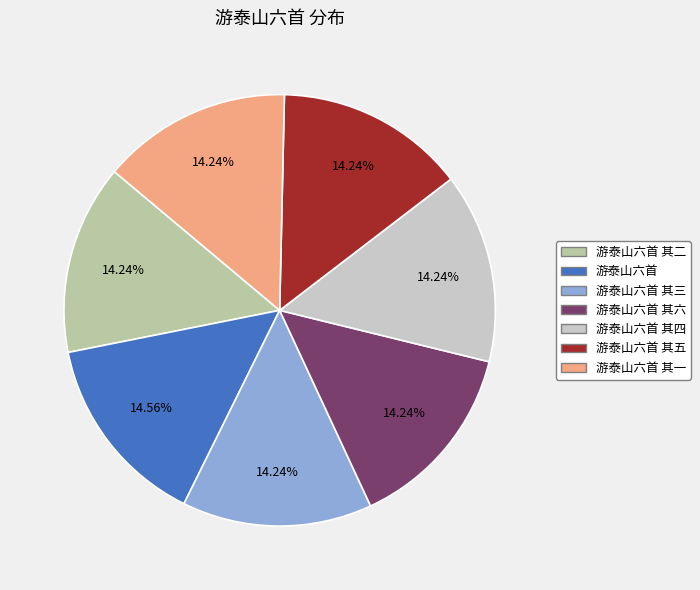

Is there any slice that represents more than half of the pie?

No